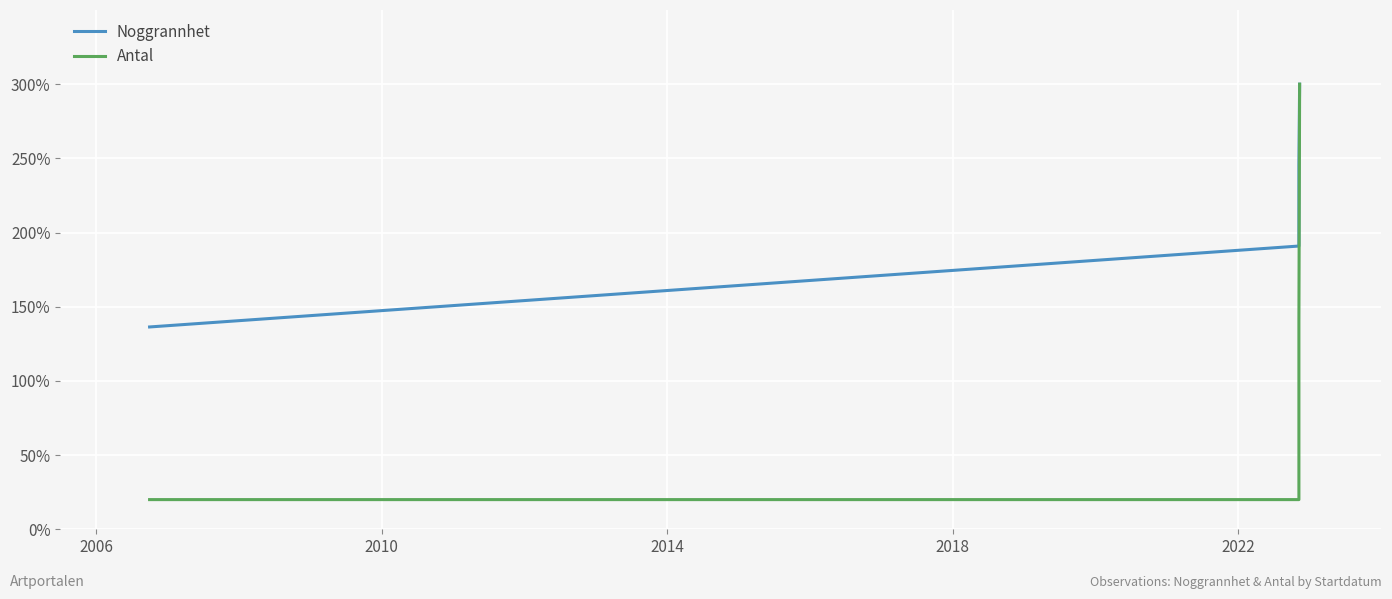

True or false: Antal and Noggrannhet intersect in this chart.

False